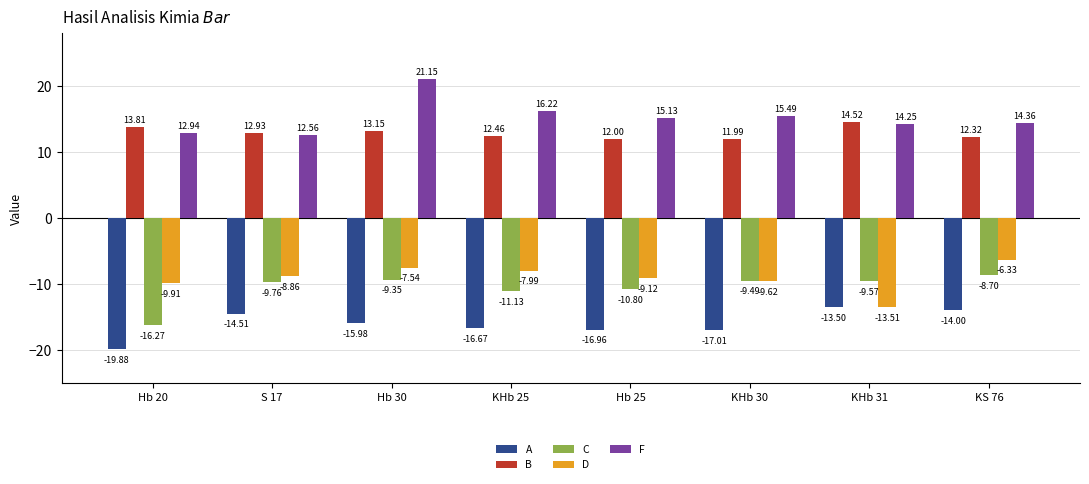

Does the chart contain stacked bars?

No